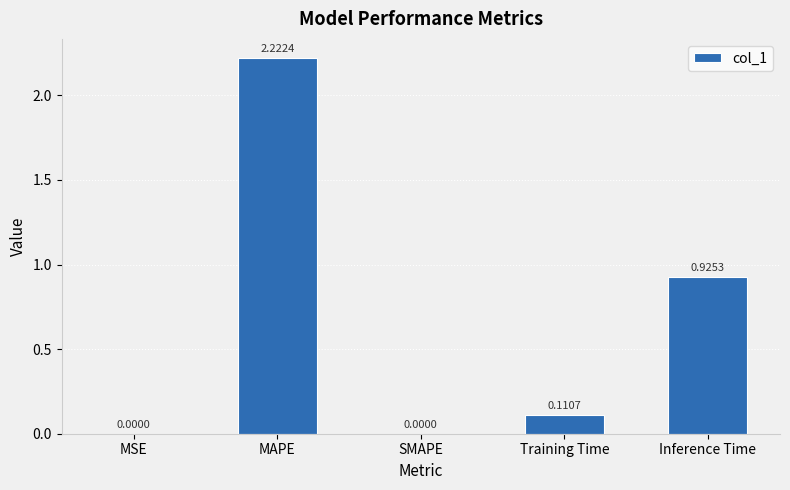

What is the sum of all values?

3.3